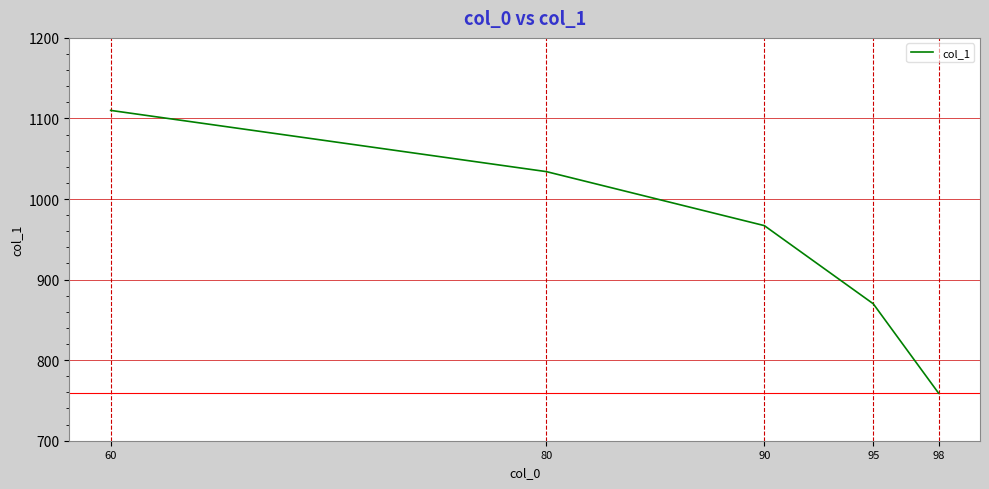

What is the difference between the maximum and minimum values?

351